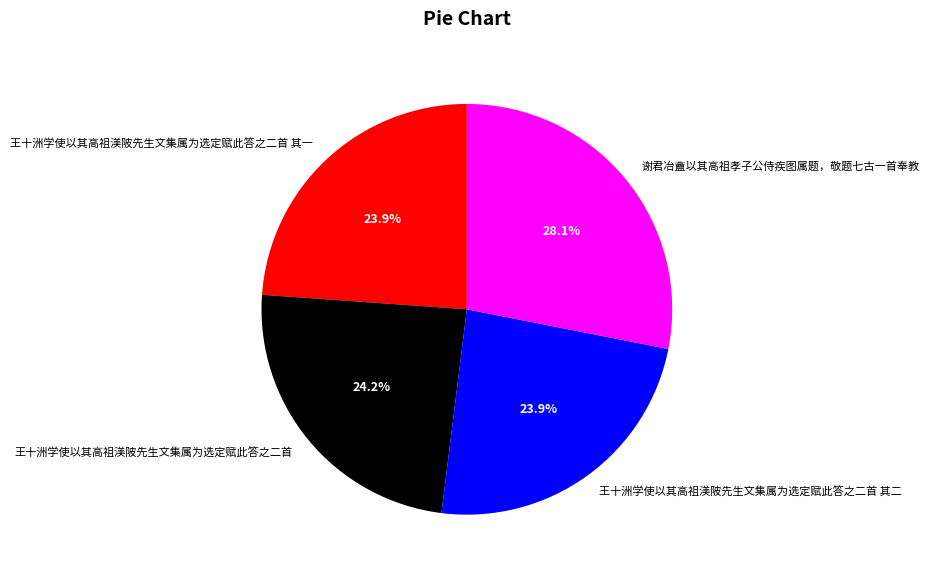

What percentage is NOT represented by 谢君冶盦以其高祖孝子公侍疾图属题，敬题七古一首奉教?

71.9%